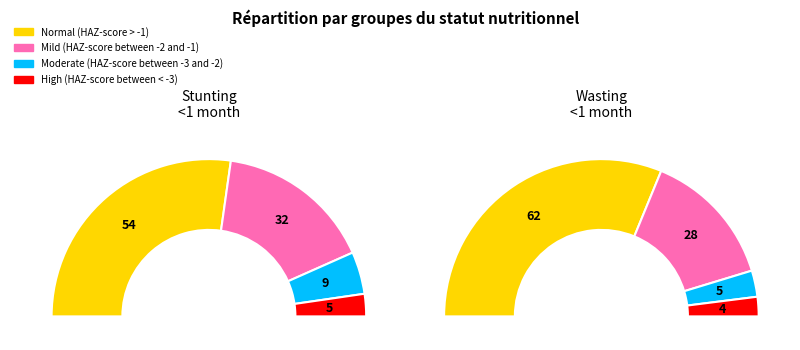

To the nearest percent, what is the average slice percentage?

25%